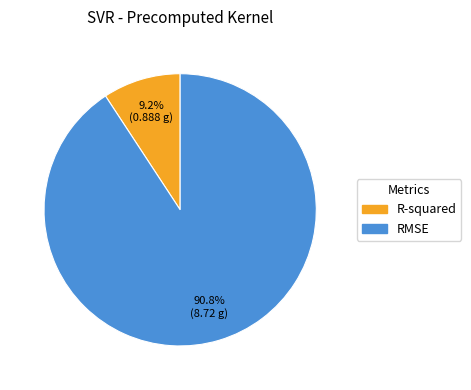

Count the number of slices in the pie.

2